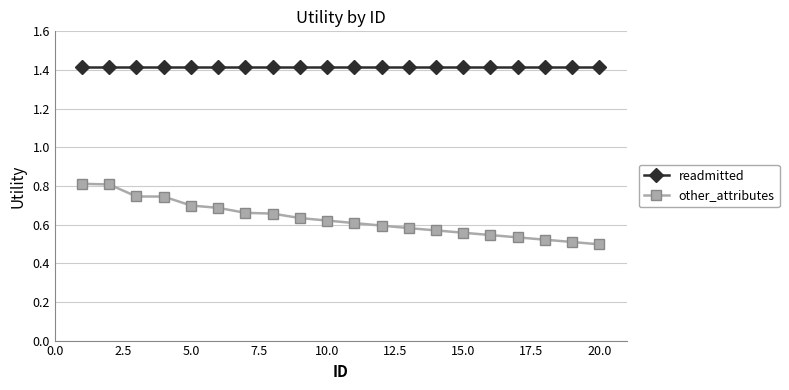

List the series in order of their peak value, lowest first.

other_attributes, readmitted